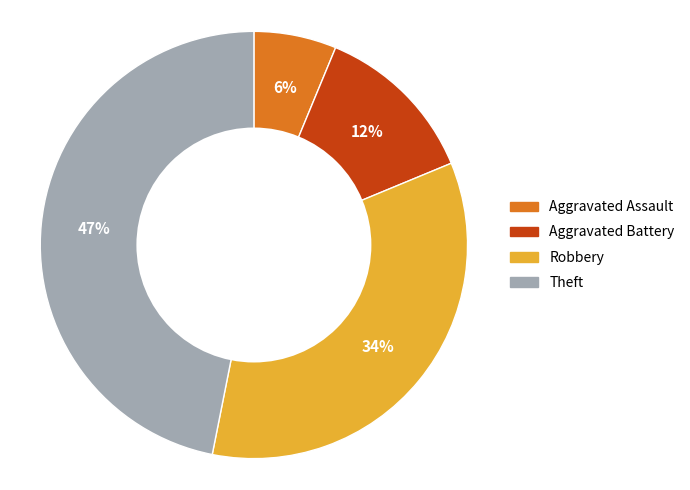

Which slice is the largest?

Theft